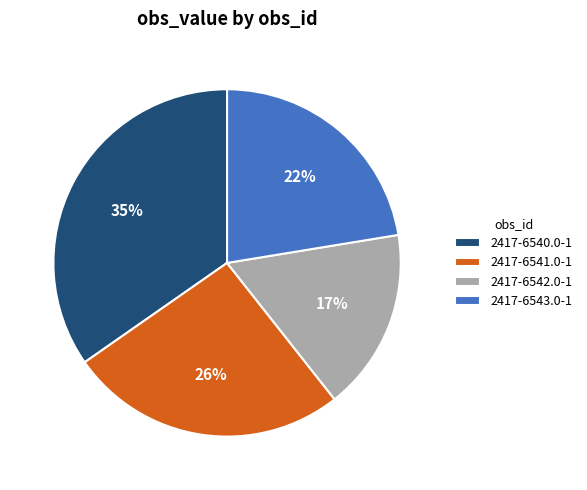

Is 2417-6542.0-1 the majority of the pie?

No